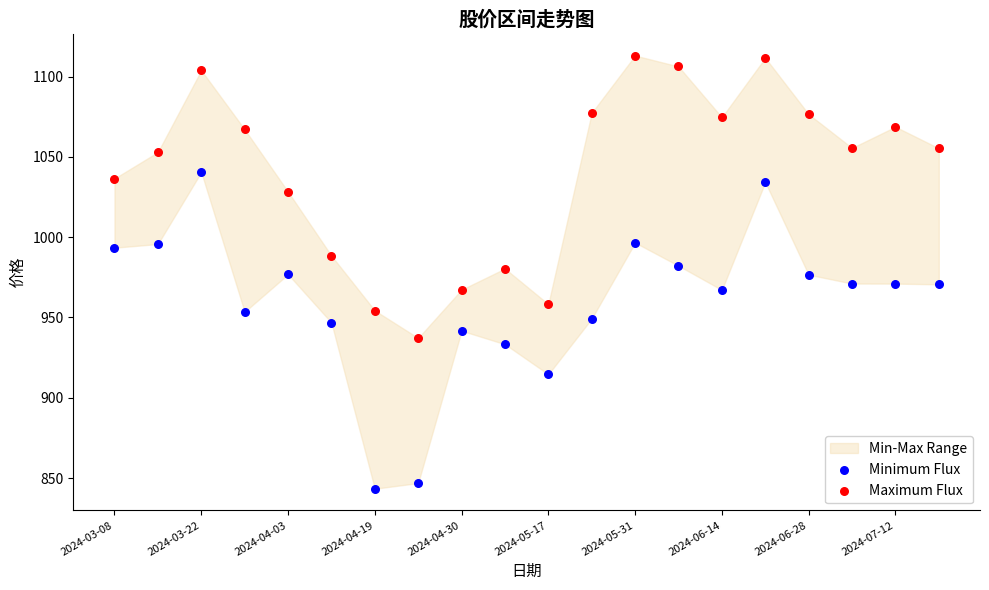

In the Maximum Flux series, what Y value is closest to 1025?

1028.3